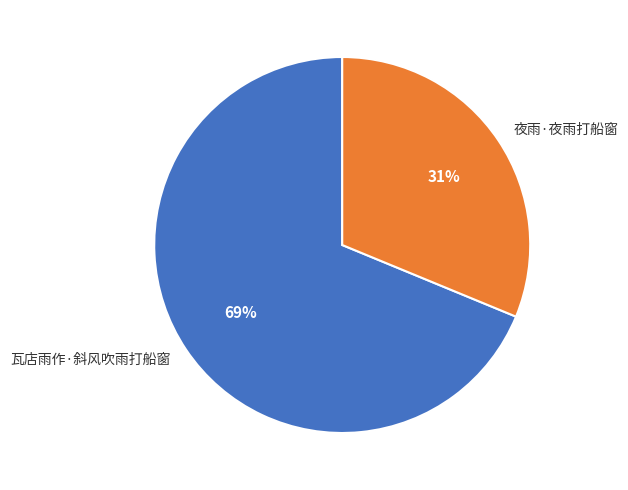

Is there any slice that represents more than half of the pie?

Yes